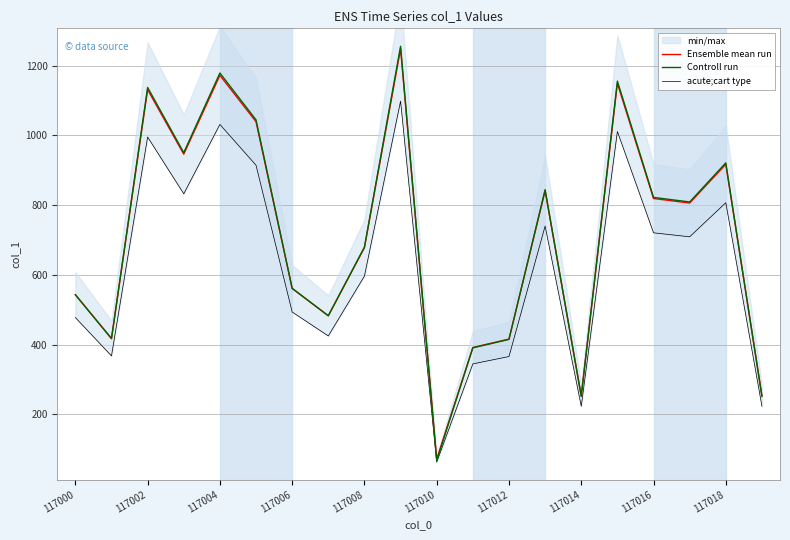

Where is Ensemble mean run nearest to the value 660?

117008